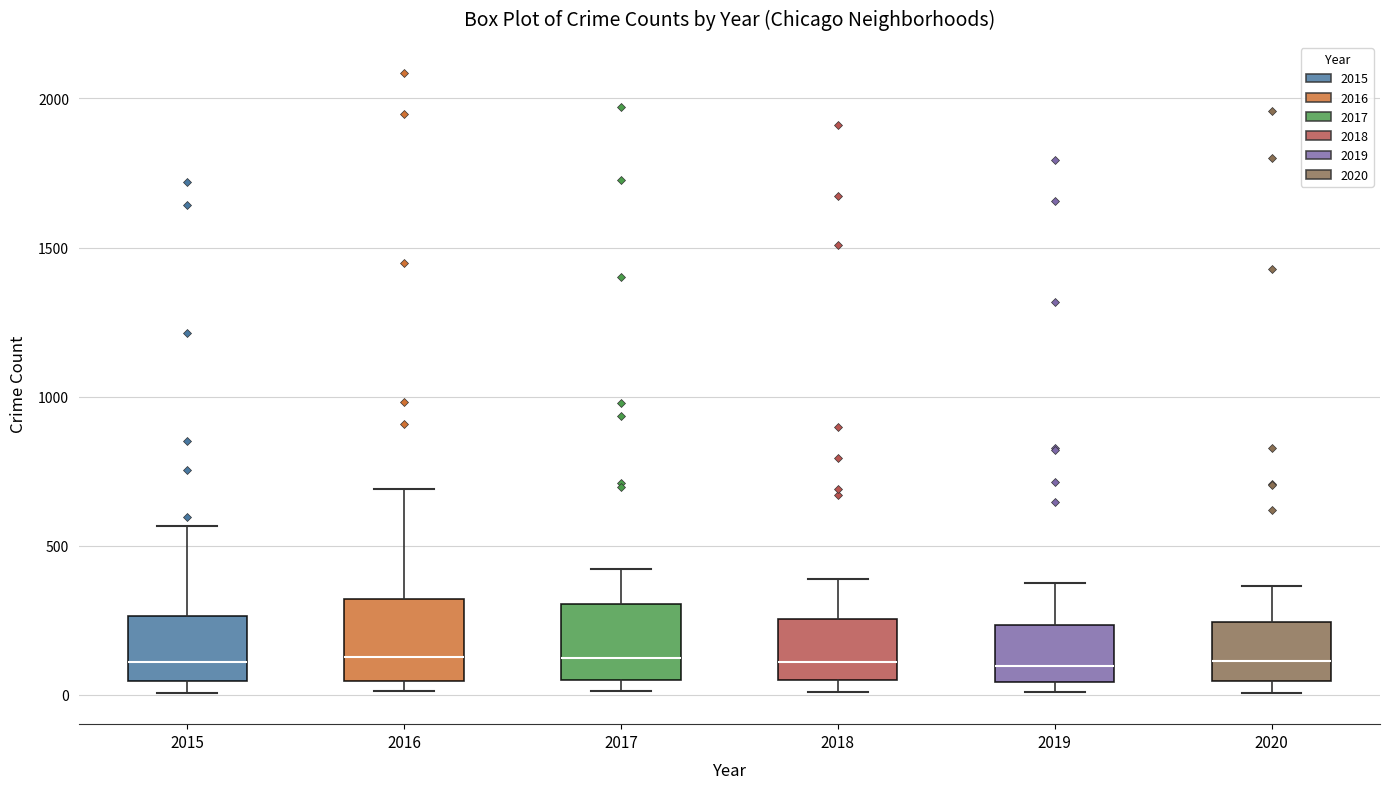

Reading left to right, transcribe this box plot: for each box, give where its median line is, the range the box spans, and where its two whiskers end, as read against the y-axis. The values are not printed on the chart, so give them approximately, as read against the axis.

2015: median 100, box 50 to 250, whiskers 0 to 550
2016: median 150, box 50 to 300, whiskers 0 to 700
2017: median 100, box 50 to 300, whiskers 0 to 400
2018: median 100, box 50 to 250, whiskers 0 to 400
2019: median 100, box 50 to 250, whiskers 0 to 400
2020: median 100, box 50 to 250, whiskers 0 to 350